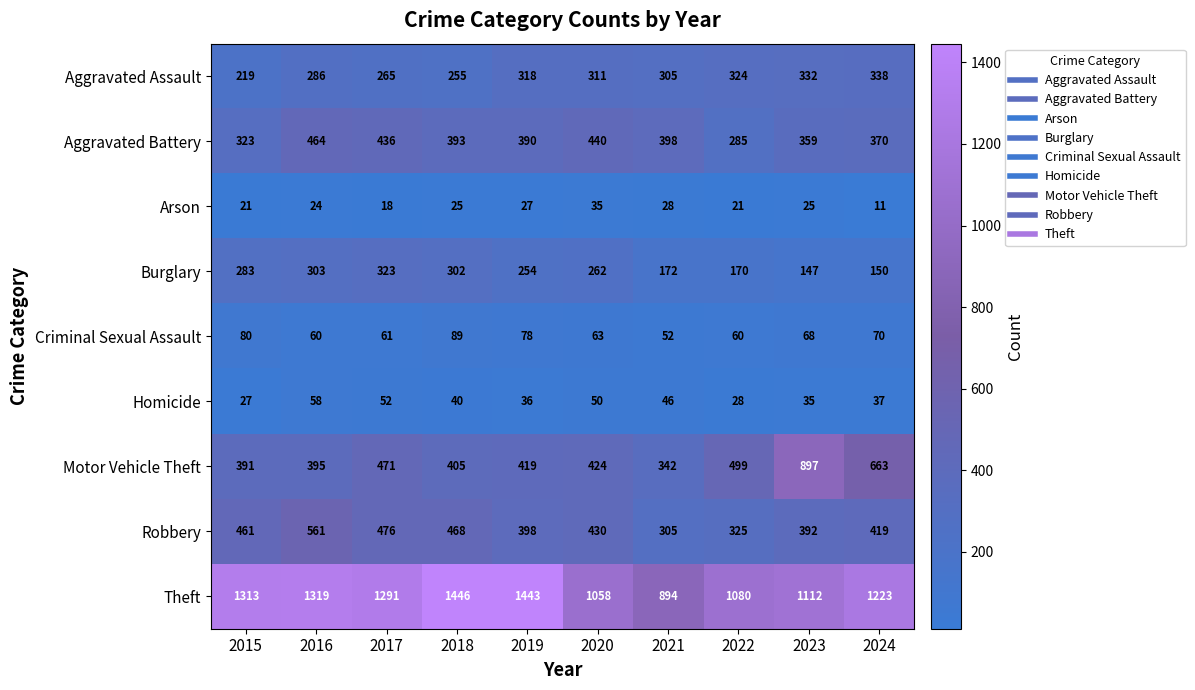

Which series changed the most between 2015 and 2019?

Theft